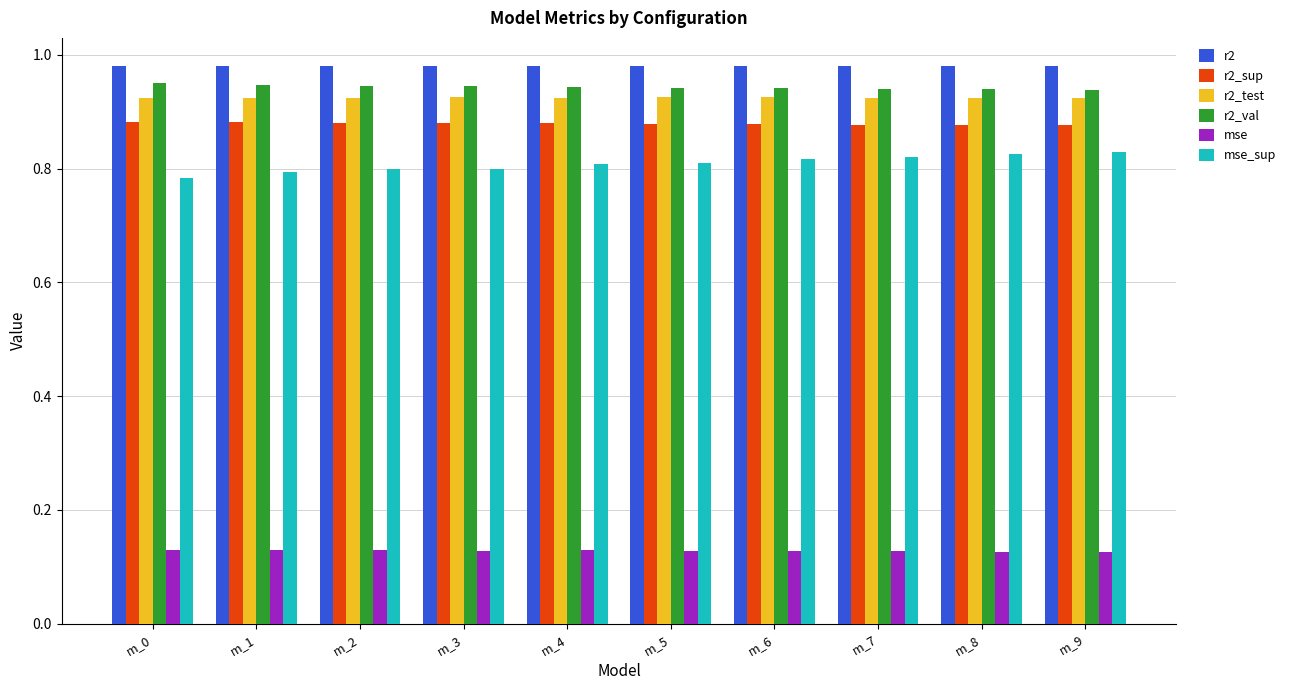

Are the bars grouped side by side (vs. stacked)?

Yes